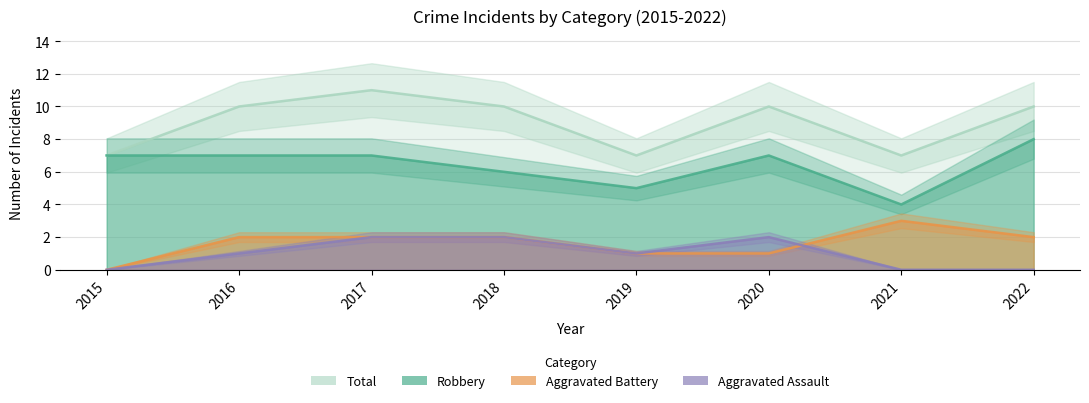

Where does the Aggravated Battery series first go above 2?

2021